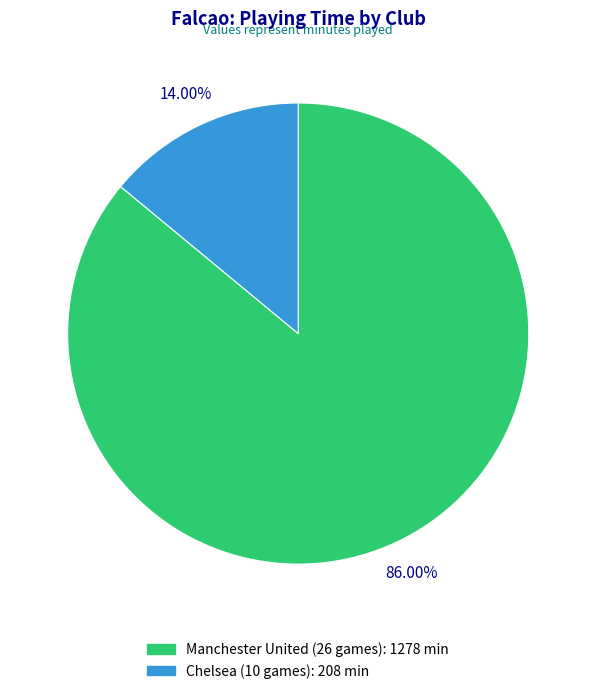

How many segments does this pie chart have?

2